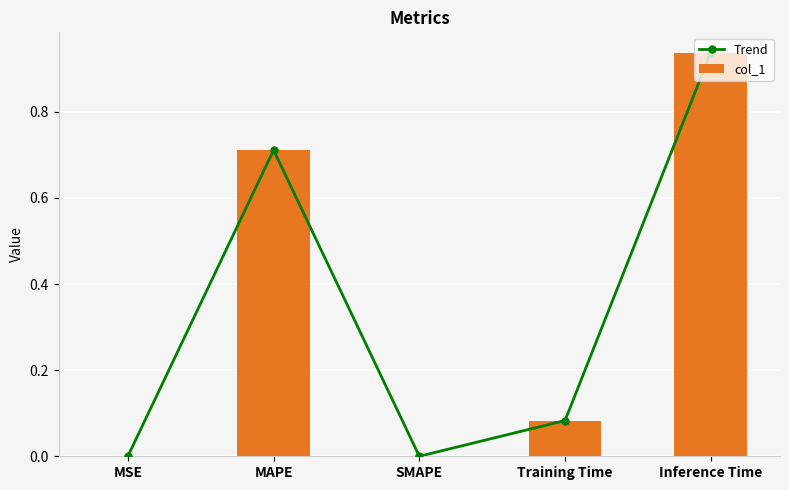

What is the difference between the maximum and minimum values in the col_1 series?

0.9